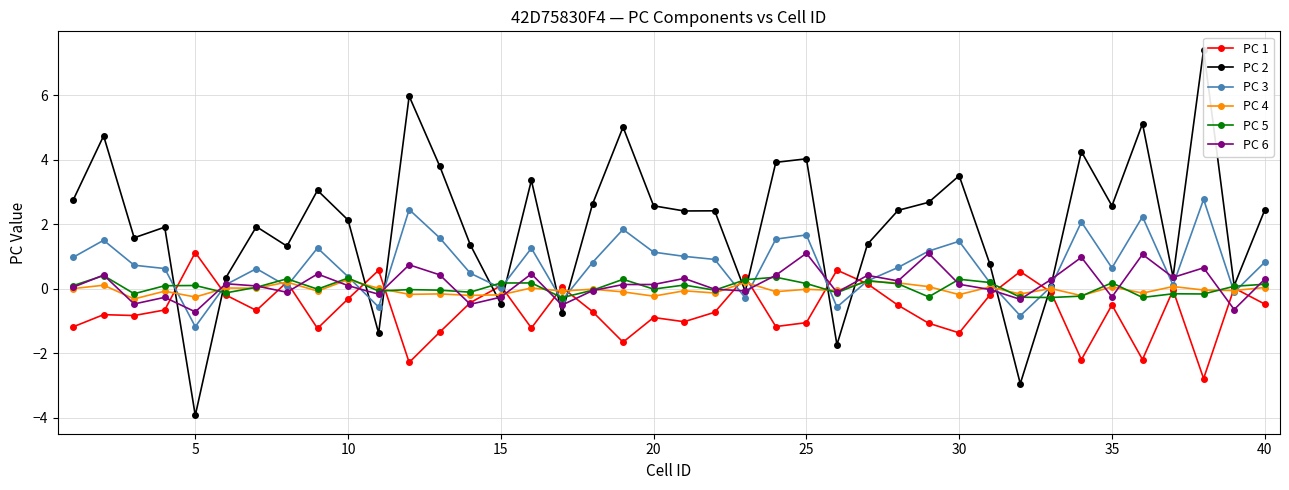

After their last crossing, which series has the higher values: PC 5 or PC 4?

PC 5